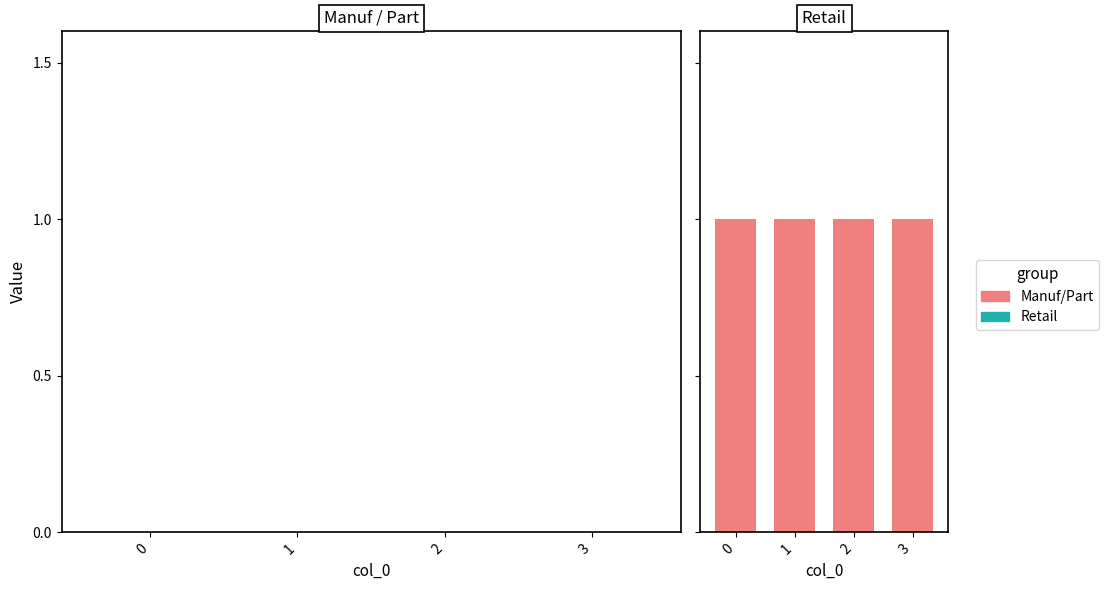

List the series in order of their peak value, lowest first.

Manuf_0001, Manuf_0002, Part_0001, Part_0002, Part_0003, Retail_0001